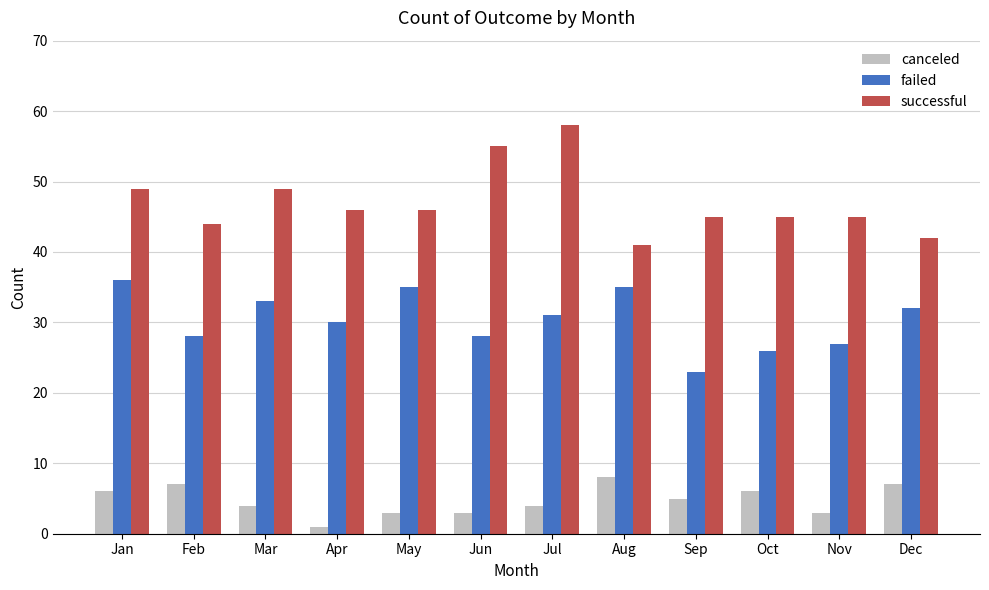

What is the average value of the canceled series?

5